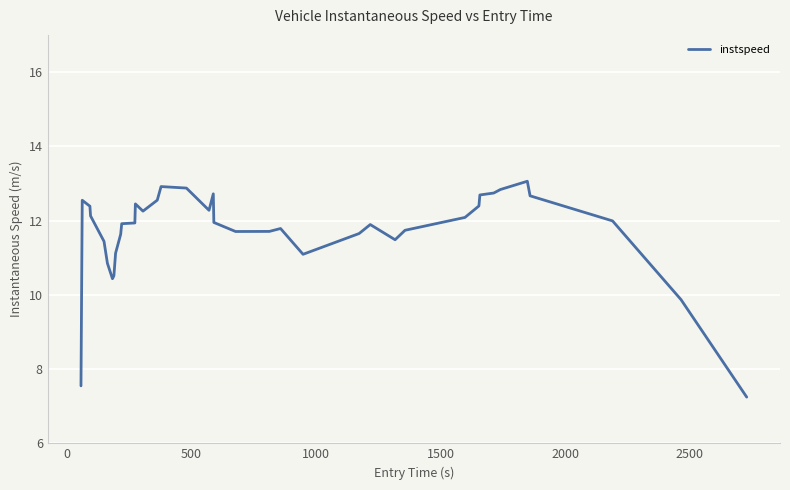

What is the greatest value displayed?

13.1